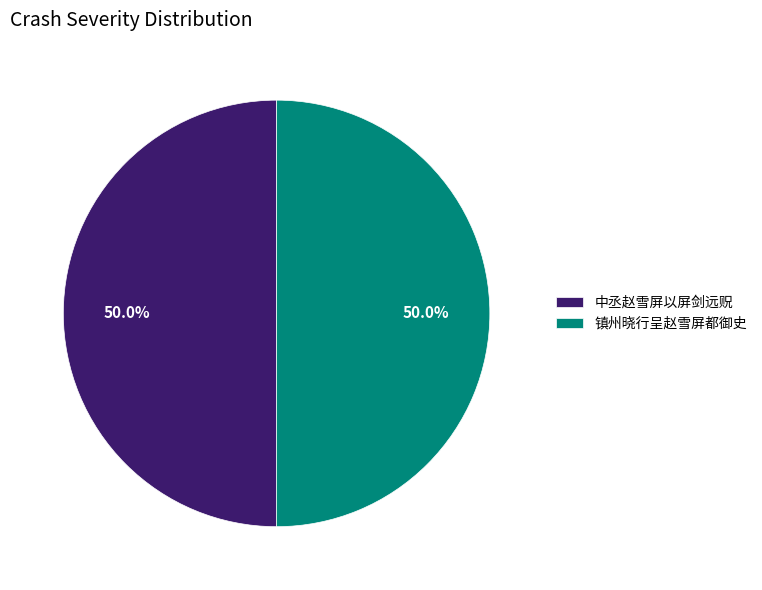

Do 镇州晓行呈赵雪屏都御史 and 中丞赵雪屏以屏剑远贶 together represent more than half of the pie?

Yes